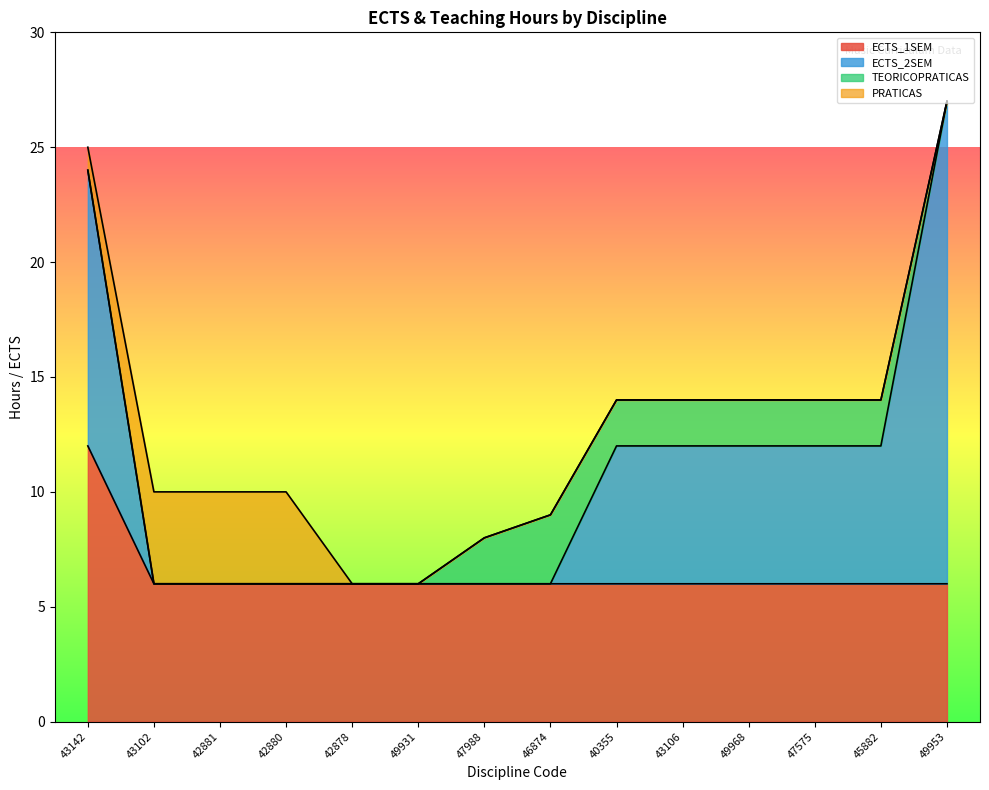

Rank the series at 43102 from lowest to highest value.

ECTS_2SEM, TEORICOPRATICAS, PRATICAS, ECTS_1SEM